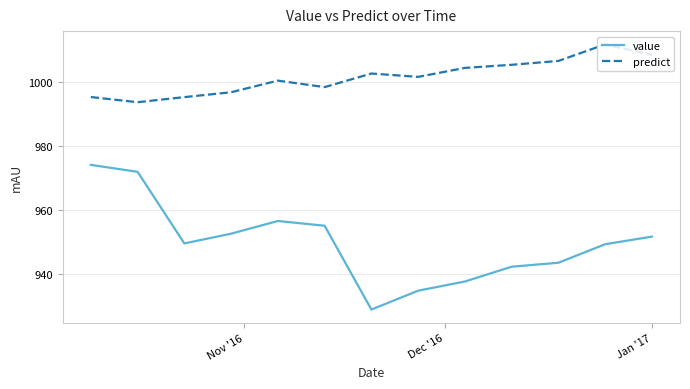

What is the minimum value shown in the chart?

928.8